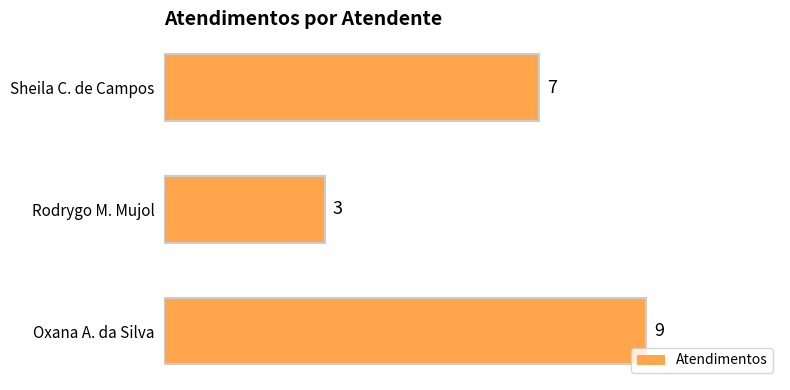

Does the chart contain any negative values?

No